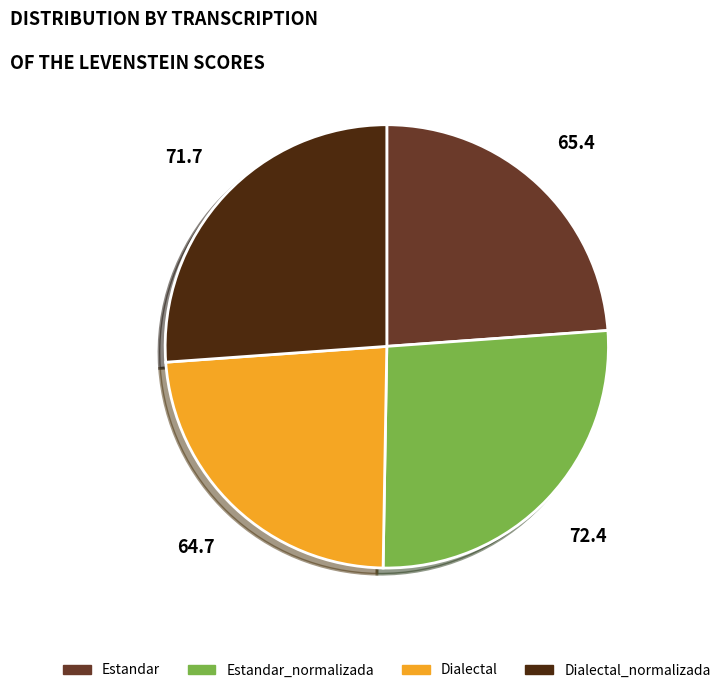

Between Dialectal and Dialectal_normalizada, which is larger?

Dialectal_normalizada